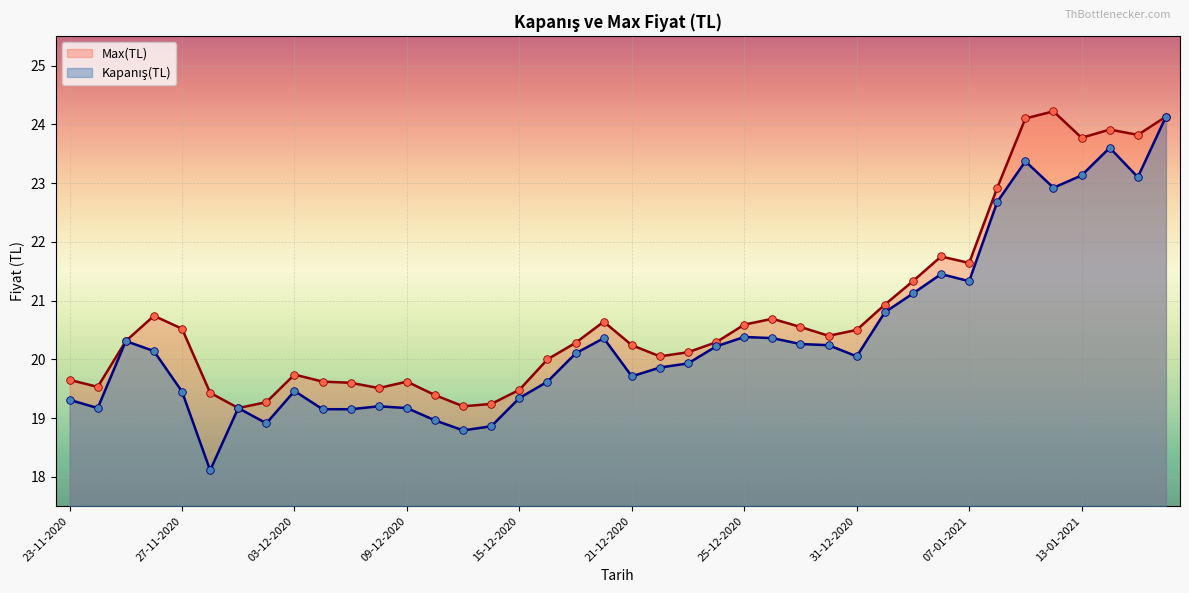

What are all the series names shown in the legend?

Kapanış(TL), Max(TL)